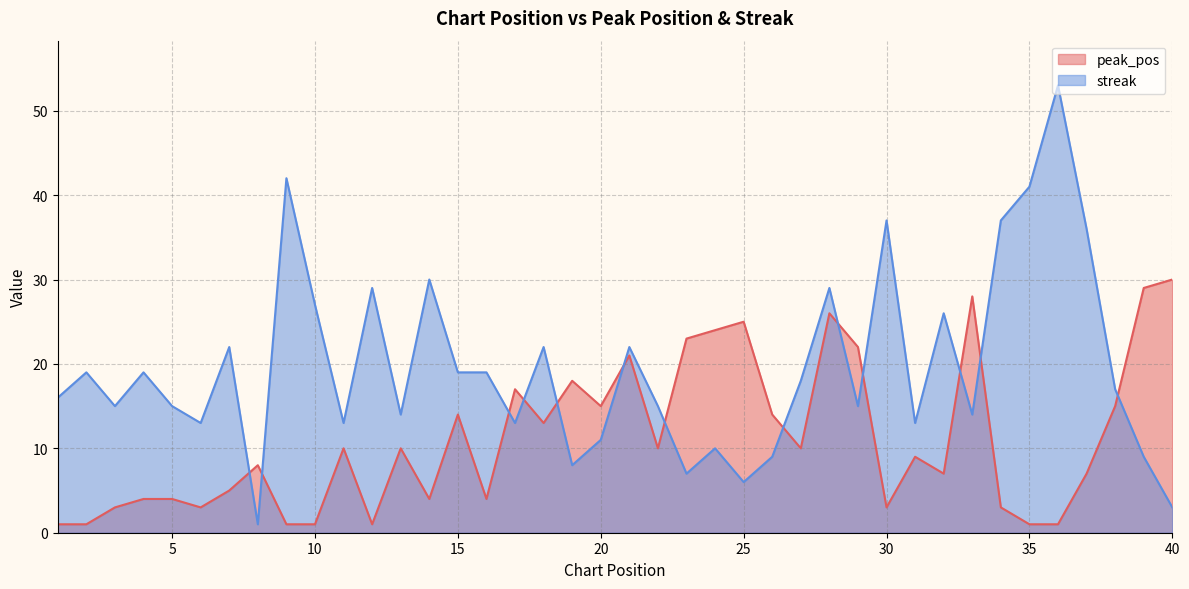

In streak, how many points are higher than both neighbors (excluding endpoints)?

13